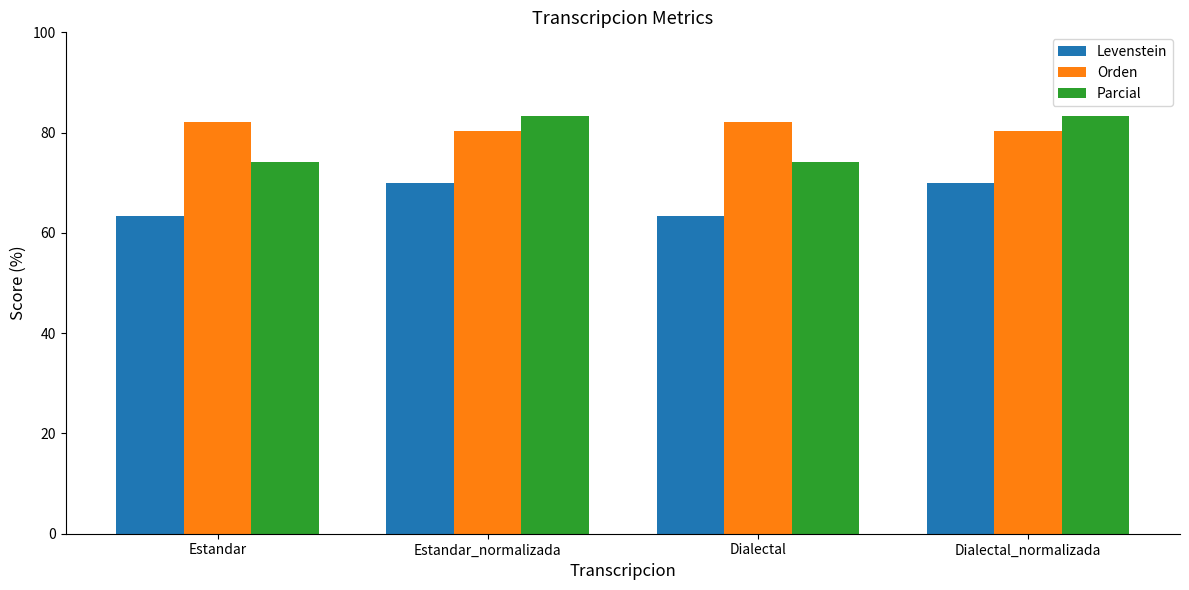

What is the label of the 4th bar from the left?

Dialectal_normalizada